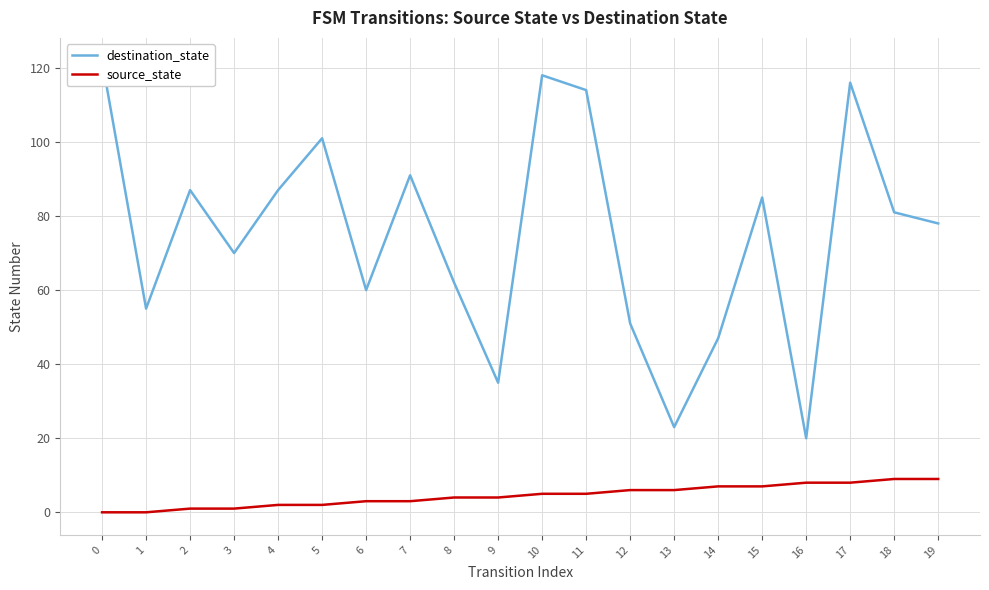

True or false: destination_state and source_state intersect in this chart.

False